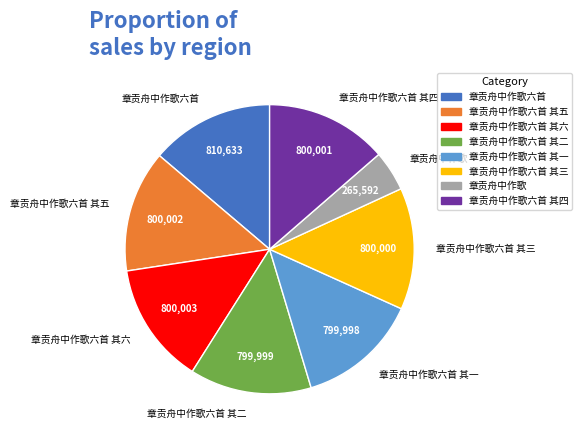

Combined, do 章贡舟中作歌六首 其三 and 章贡舟中作歌六首 其四 account for over 50%?

No